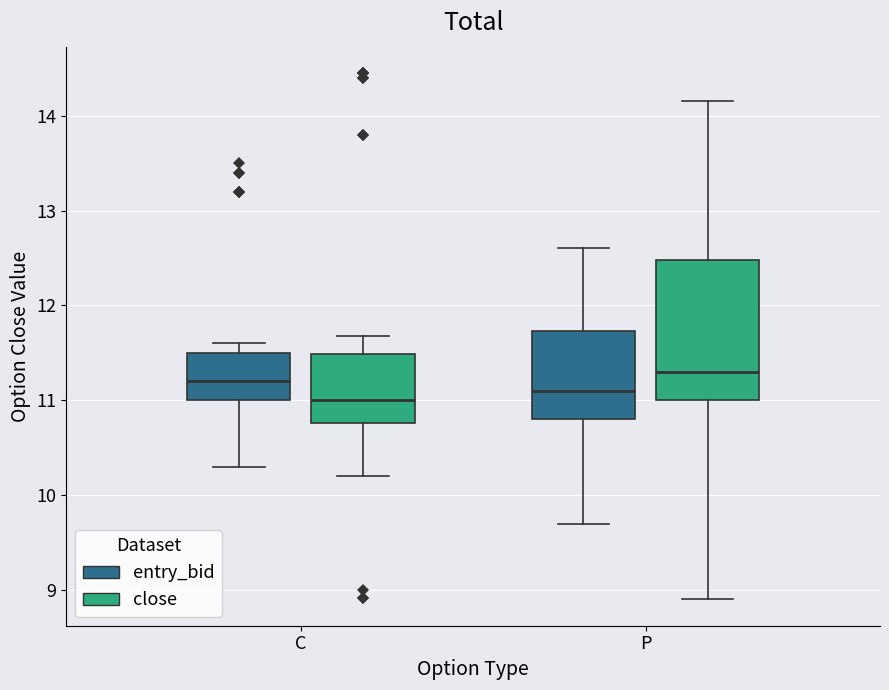

Reading left to right, transcribe this box plot: for each box, give where its median line is, the range the box spans, and where its two whiskers end, as read against the y-axis. The values are not printed on the chart, so give them approximately, as read against the axis.

C (entry_bid): median 11.2, box 11.0 to 11.5, whiskers 10.3 to 11.6
C (close): median 11.0, box 10.8 to 11.5, whiskers 10.2 to 11.7
P (entry_bid): median 11.1, box 10.8 to 11.7, whiskers 9.7 to 12.6
P (close): median 11.3, box 11.0 to 12.5, whiskers 8.9 to 14.2